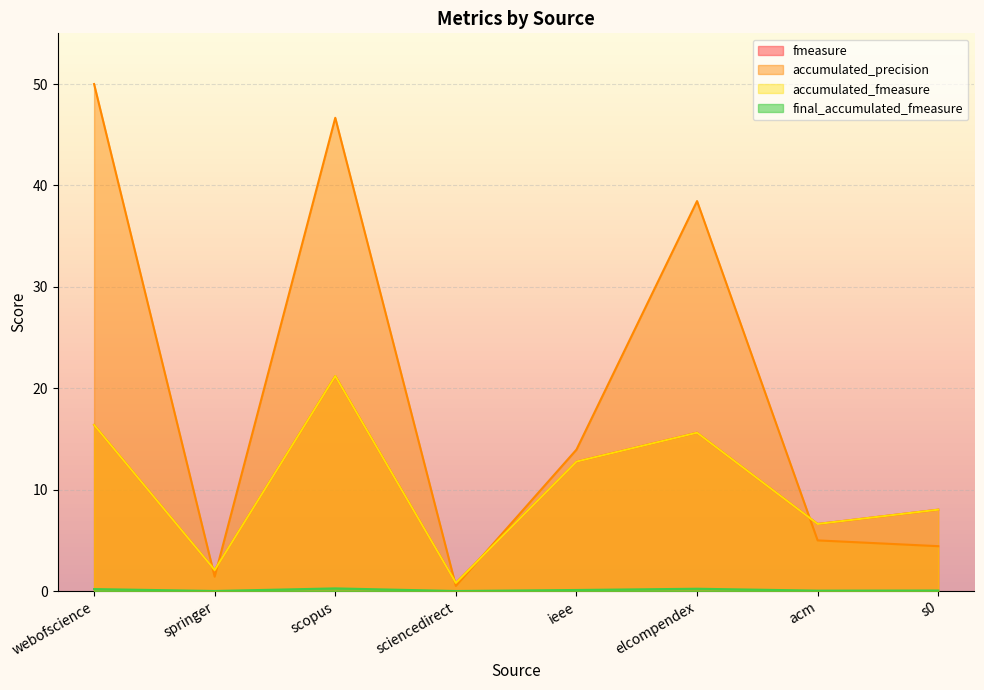

At which category does accumulated_fmeasure reach its first local peak?

scopus